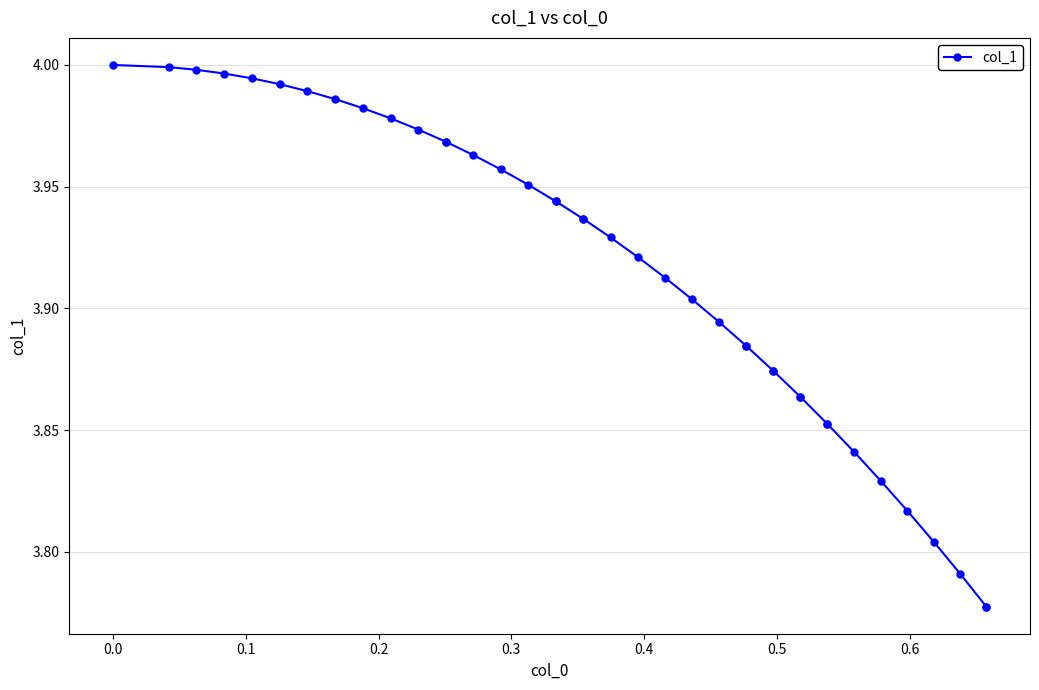

What is the sum of all values?

156.6